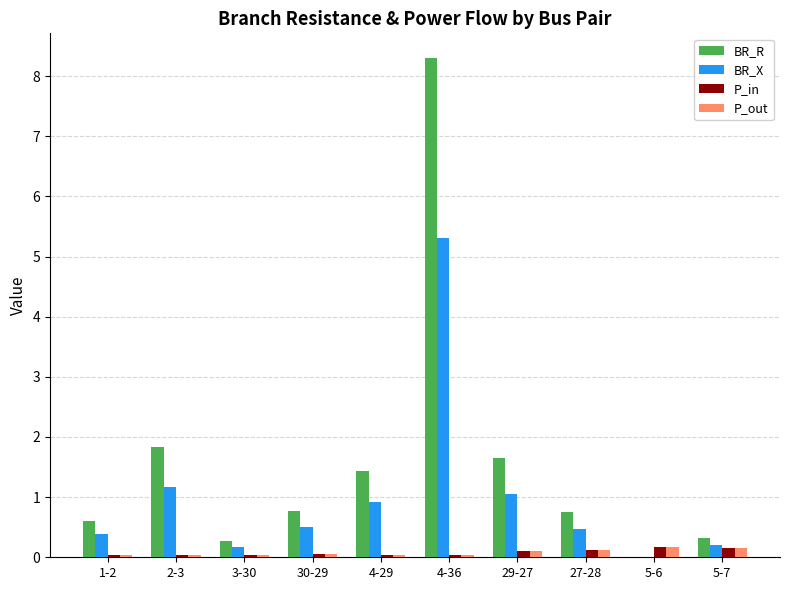

At which category does the chart reach its peak across all series?

4-36